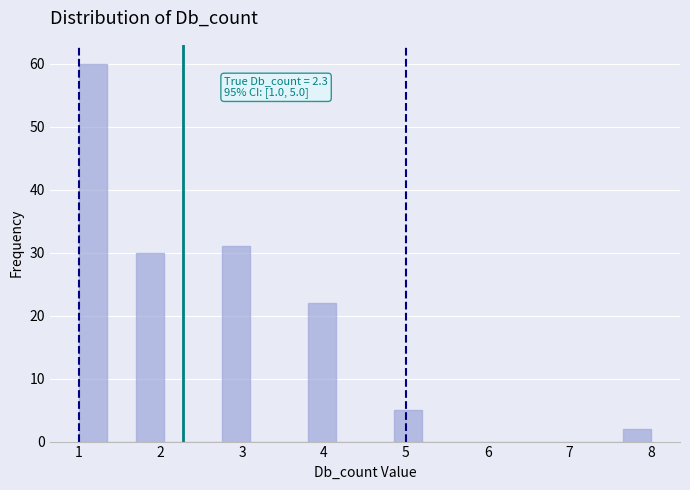

Around what value on the x-axis is the tallest bar? Give the approximate position of its centre, as read against the axis.

1.2